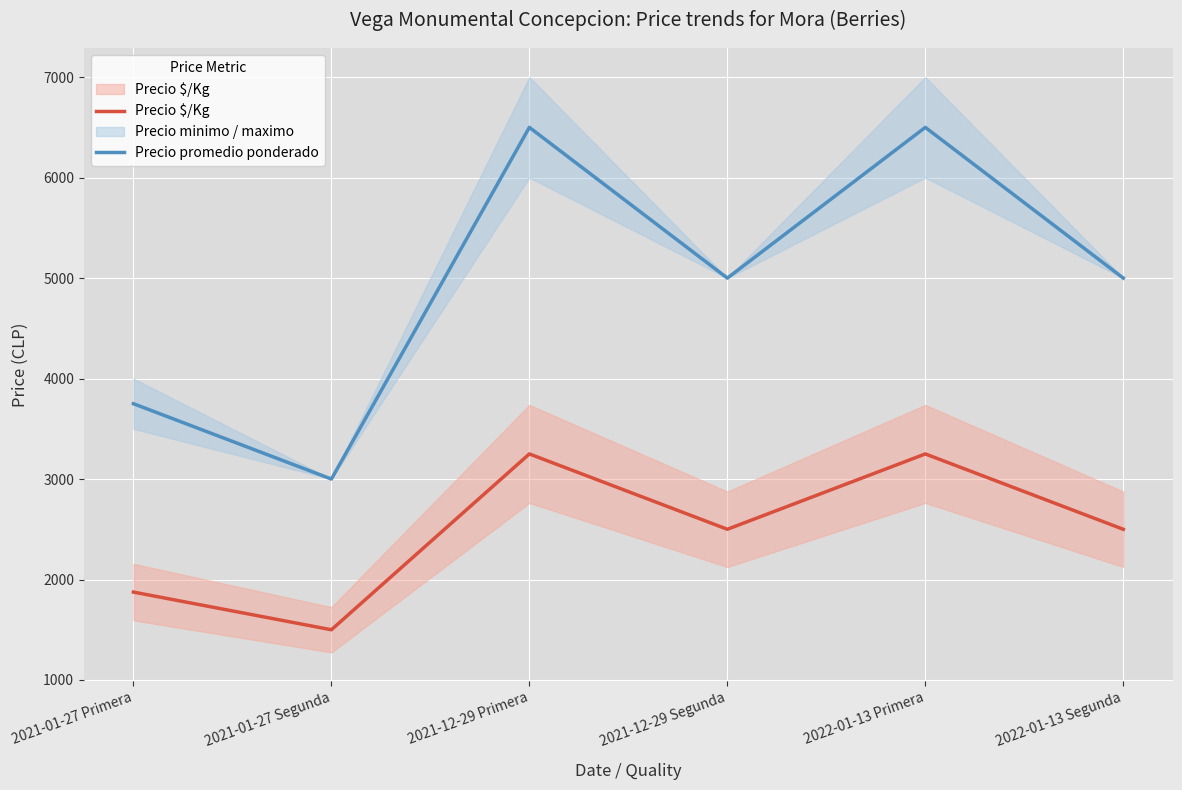

Rank the series at 2022-01-13 Segunda from lowest to highest value.

Precio $/Kg, Precio promedio ponderado